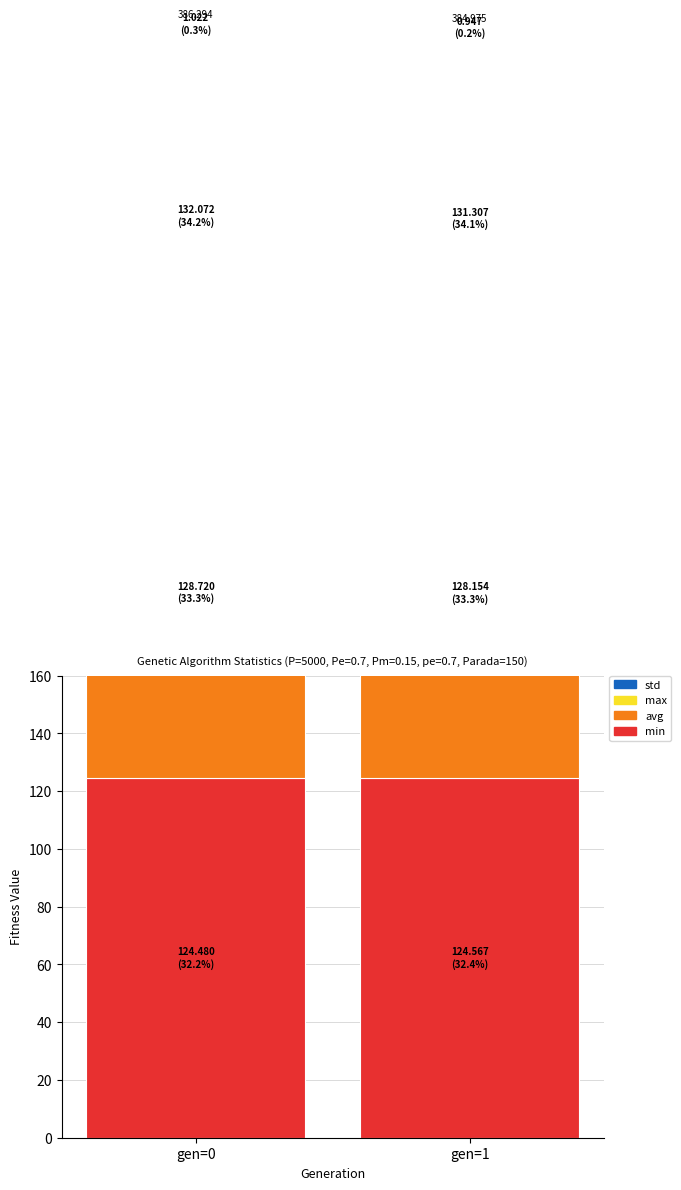

What are all the series names shown in the legend?

min, avg, max, std